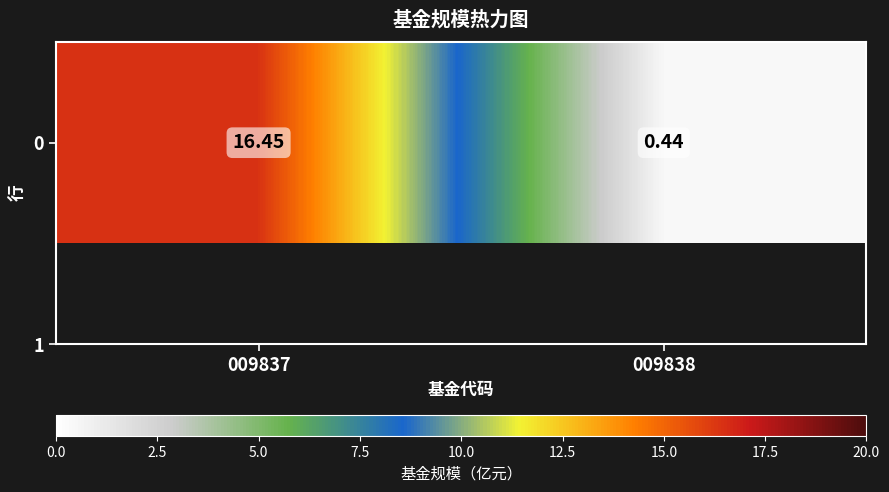

What is the approximate value at 009837?

16.4